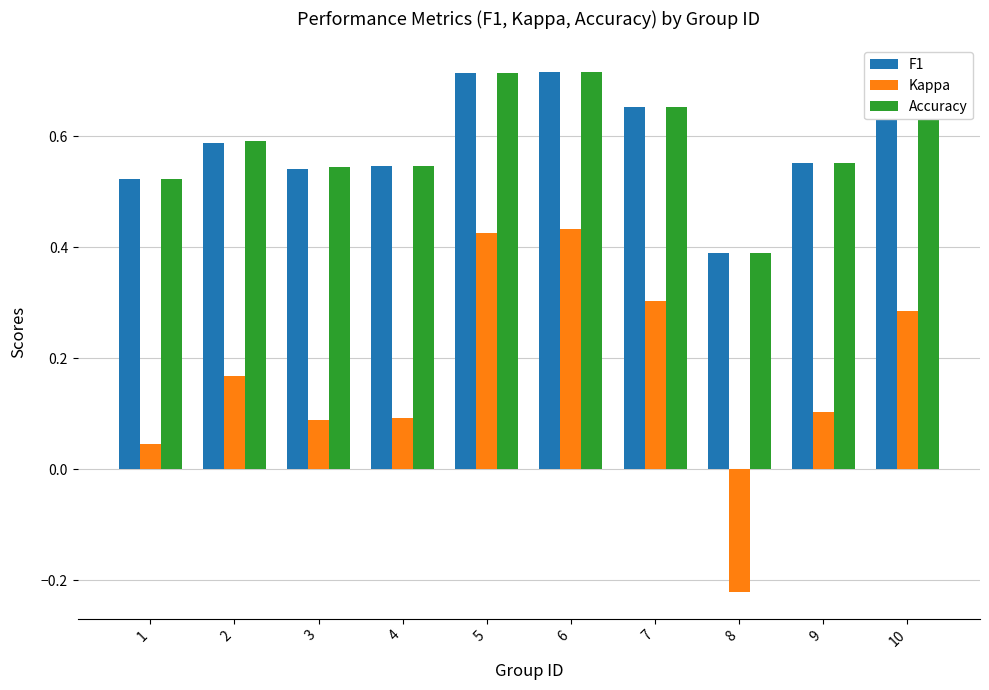

How many bars are there in each group?

3